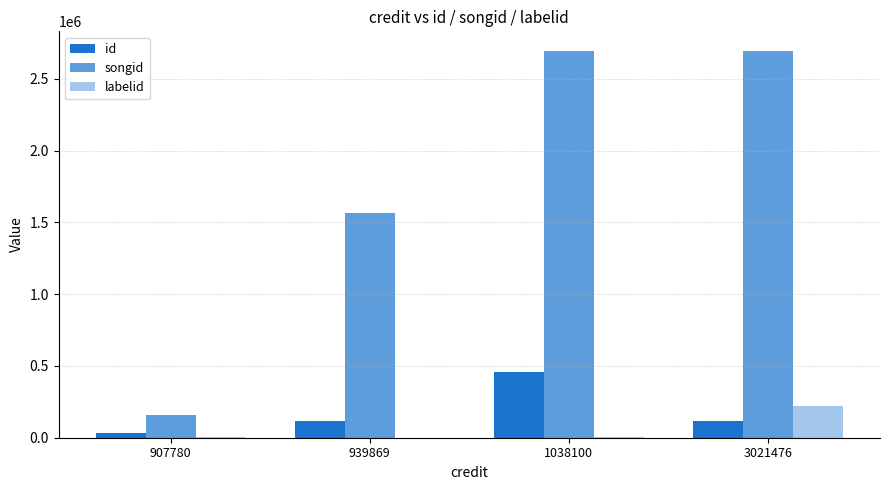

At 3021476, list the series in order from smallest to largest.

id, labelid, songid